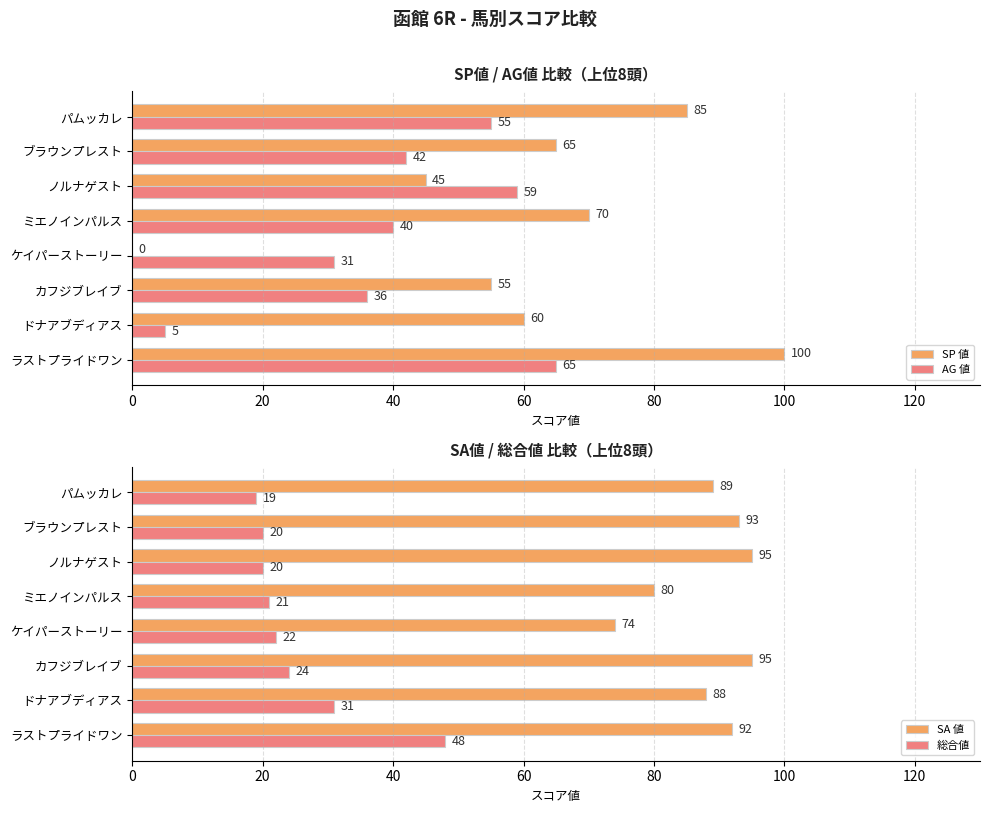

What is the maximum value for SP 値?

100